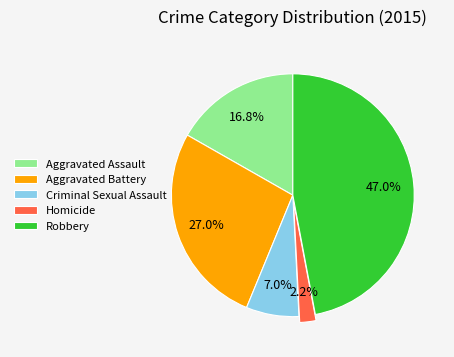

How much of the chart is everything except Homicide?

97.8%